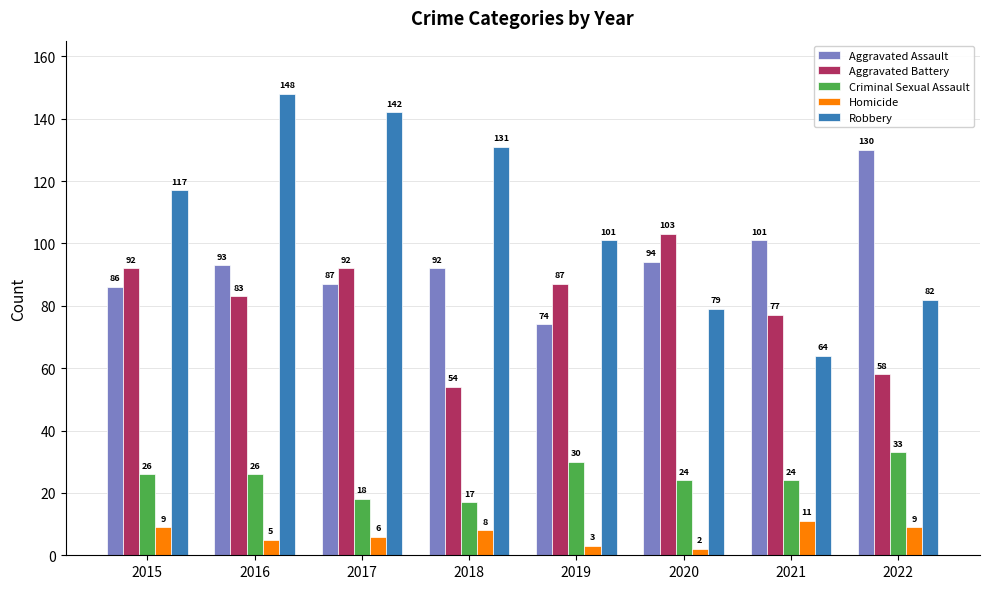

At which category does the chart reach its minimum across all series?

2020